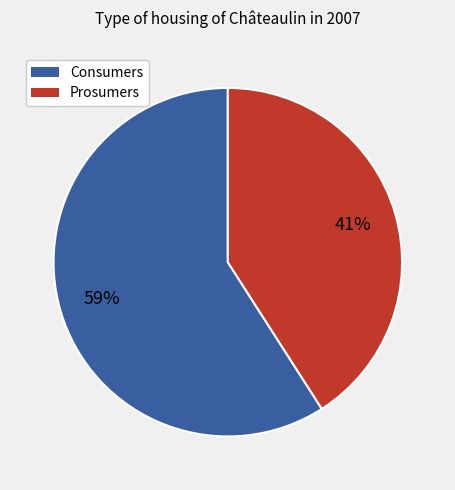

What is the smallest slice in the pie chart?

Prosumers